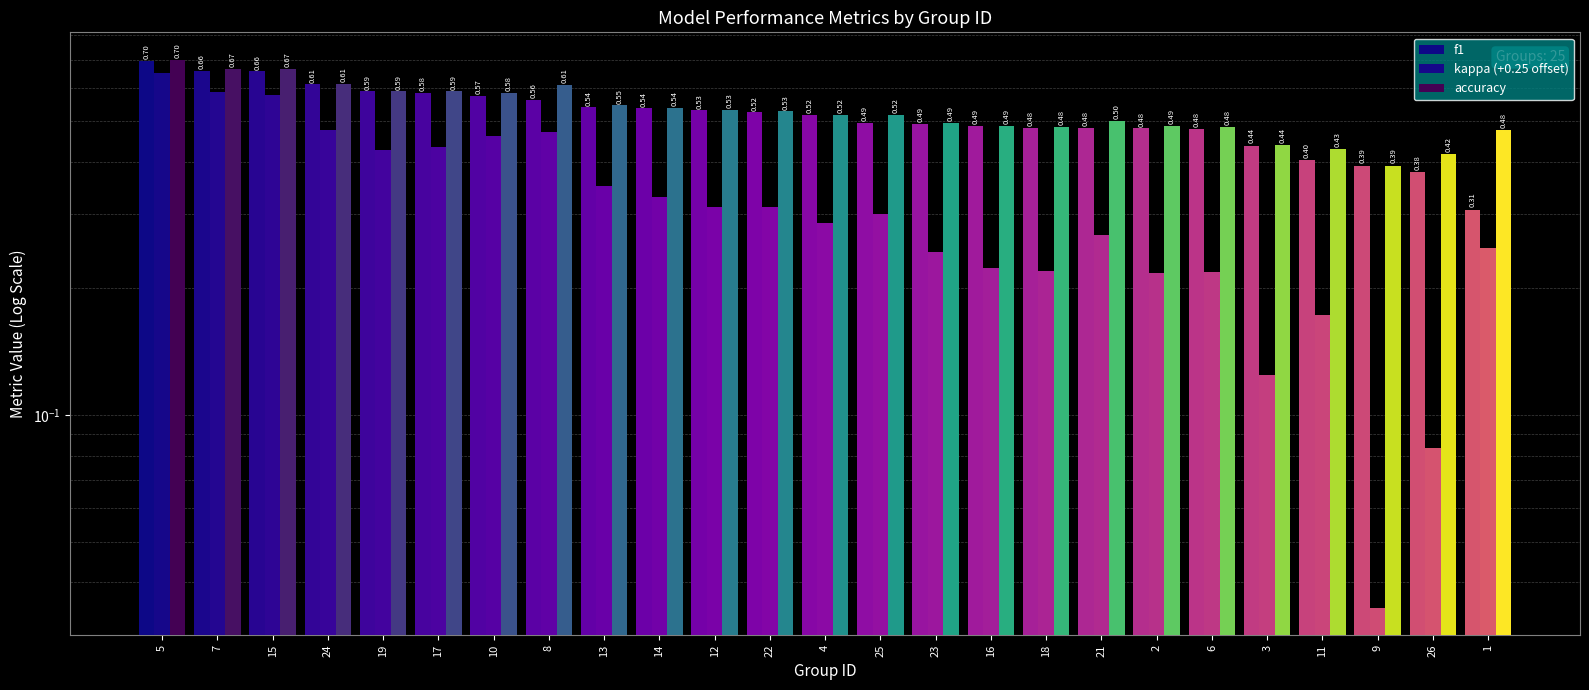

What is the lowest value of the accuracy series?

0.4